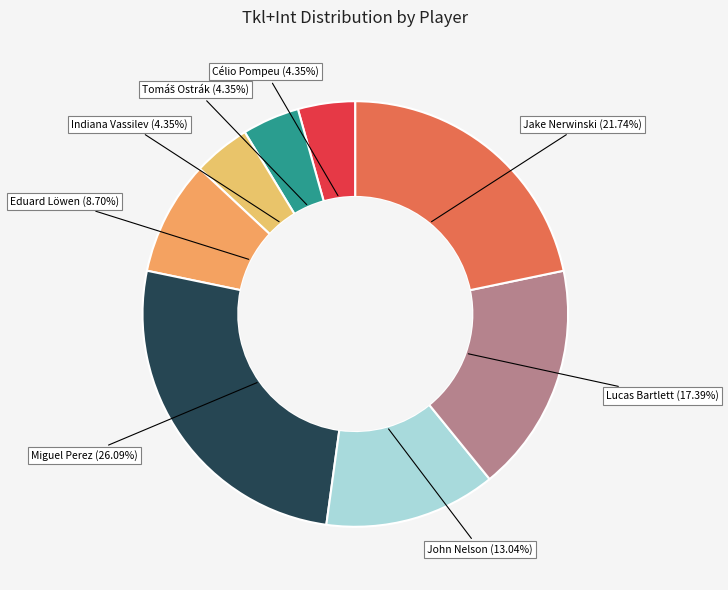

Which has a higher value, John Nelson or Eduard Löwen?

John Nelson